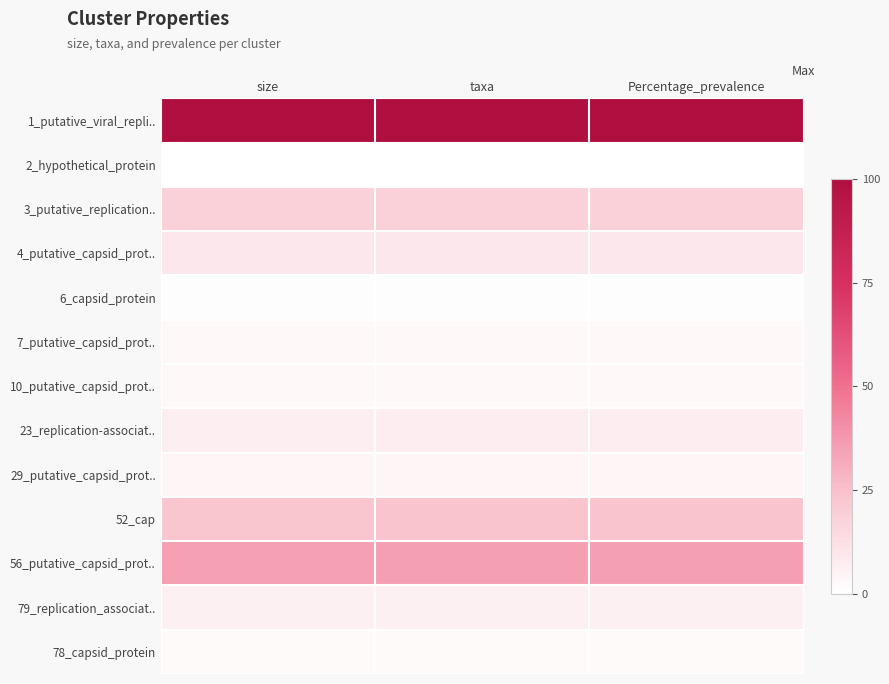

At how many categories does at least one series exceed 0?

3